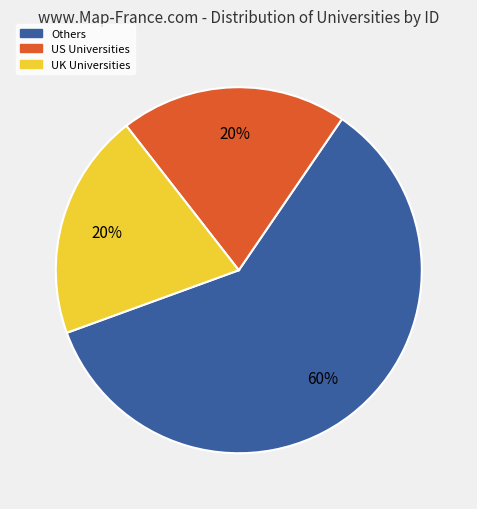

Does US Universities represent more than half of the total?

No